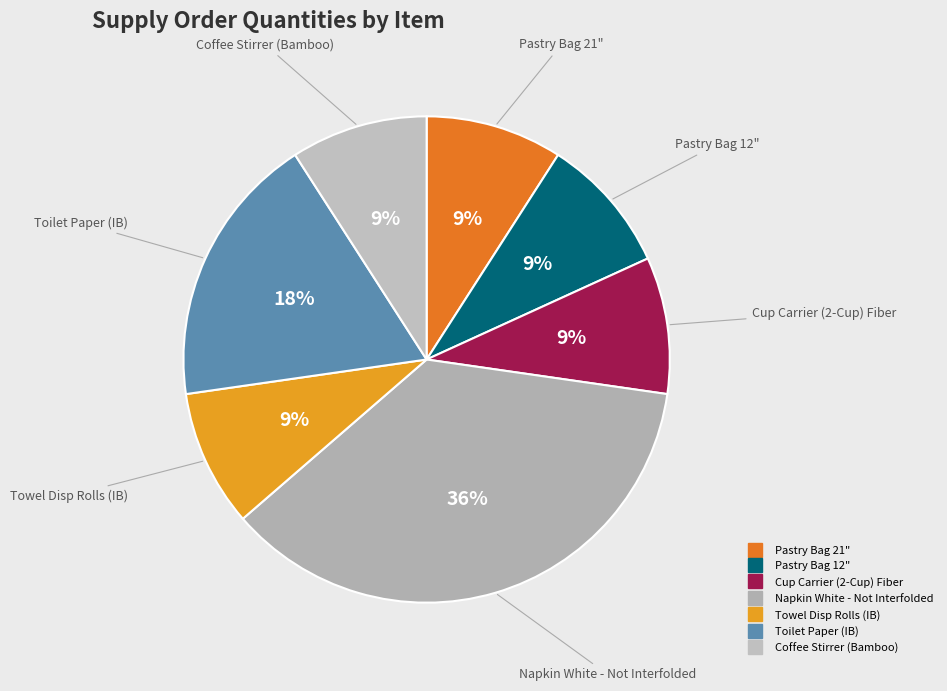

Is the sum of Pastry Bag 21" and Coffee Stirrer (Bamboo) greater than half?

No